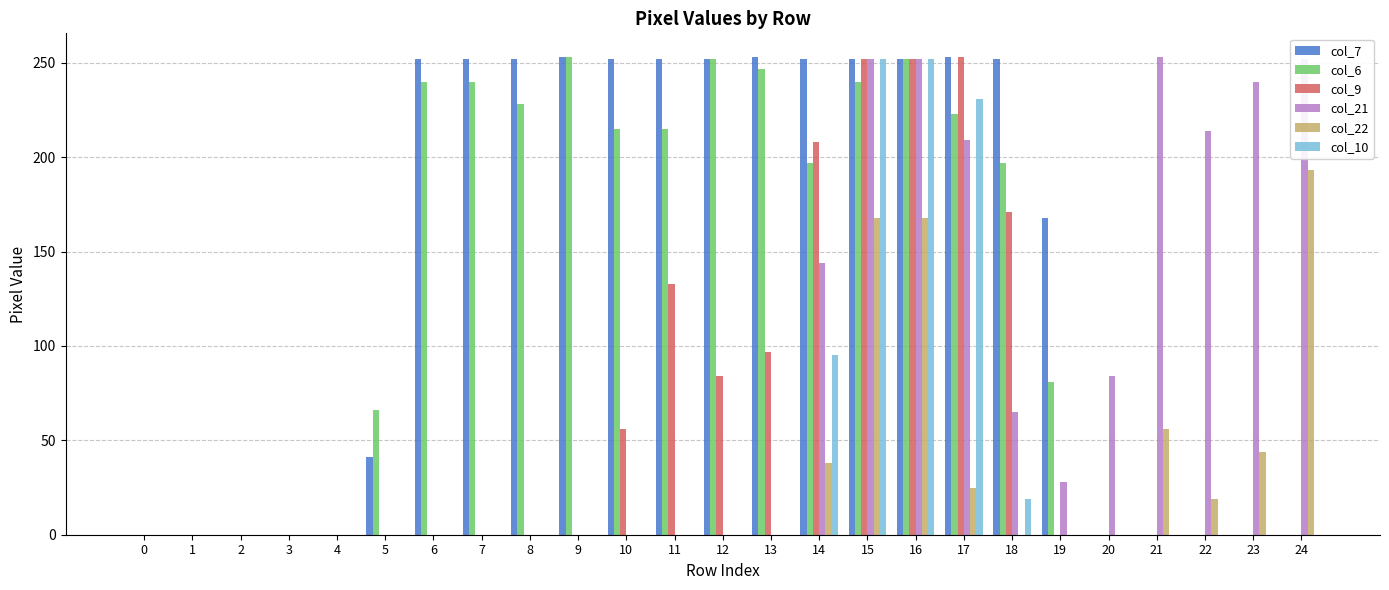

How many groups of bars are there?

25